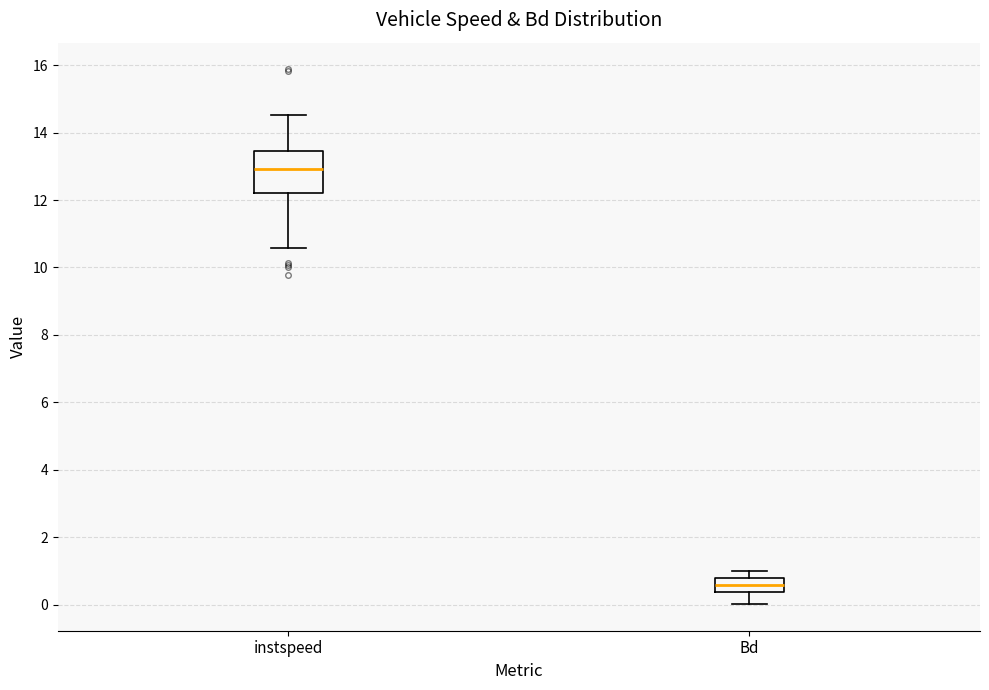

Which box's median line is the lowest?

Bd